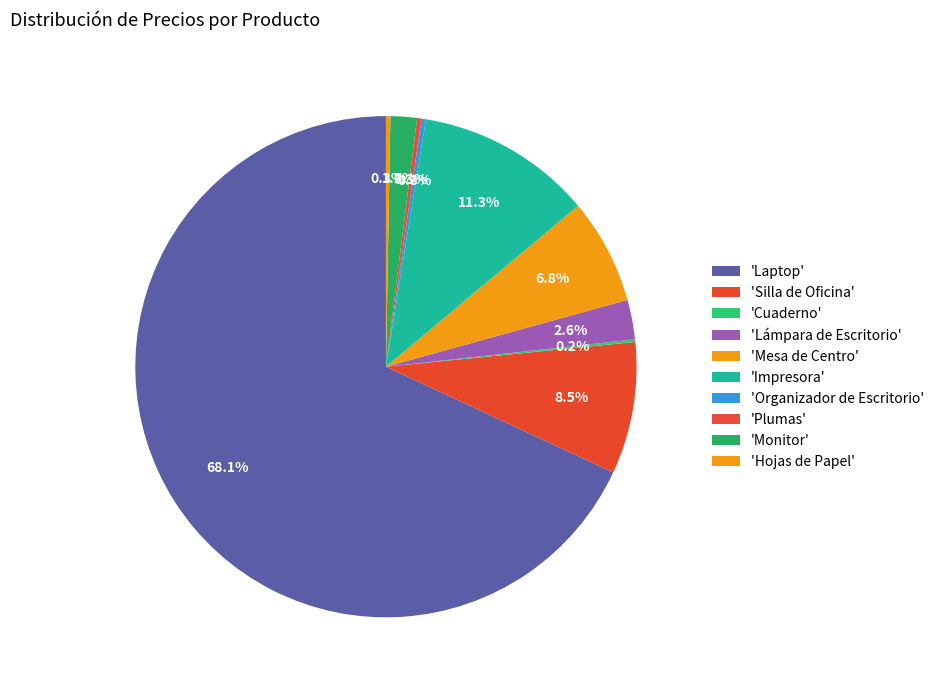

What is the majority slice?

Laptop